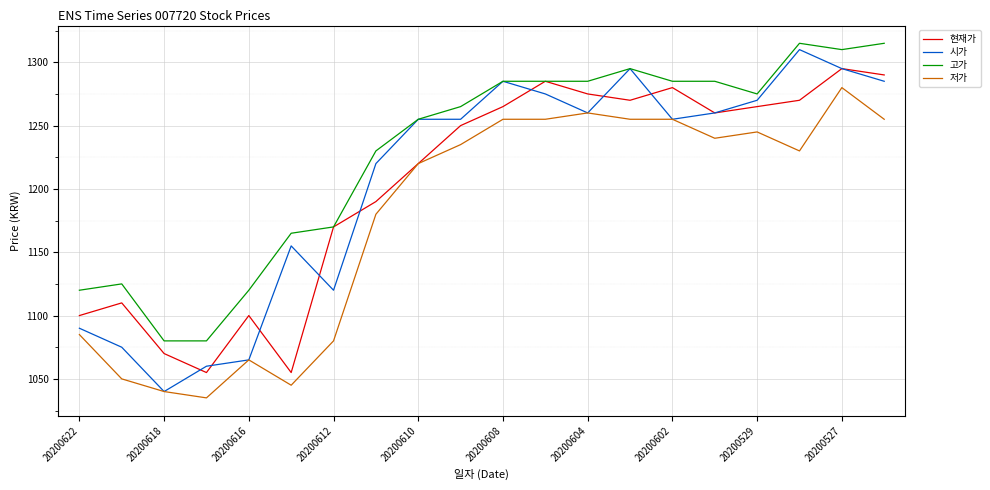

List the series in order of their peak value, lowest first.

저가, 현재가, 시가, 고가